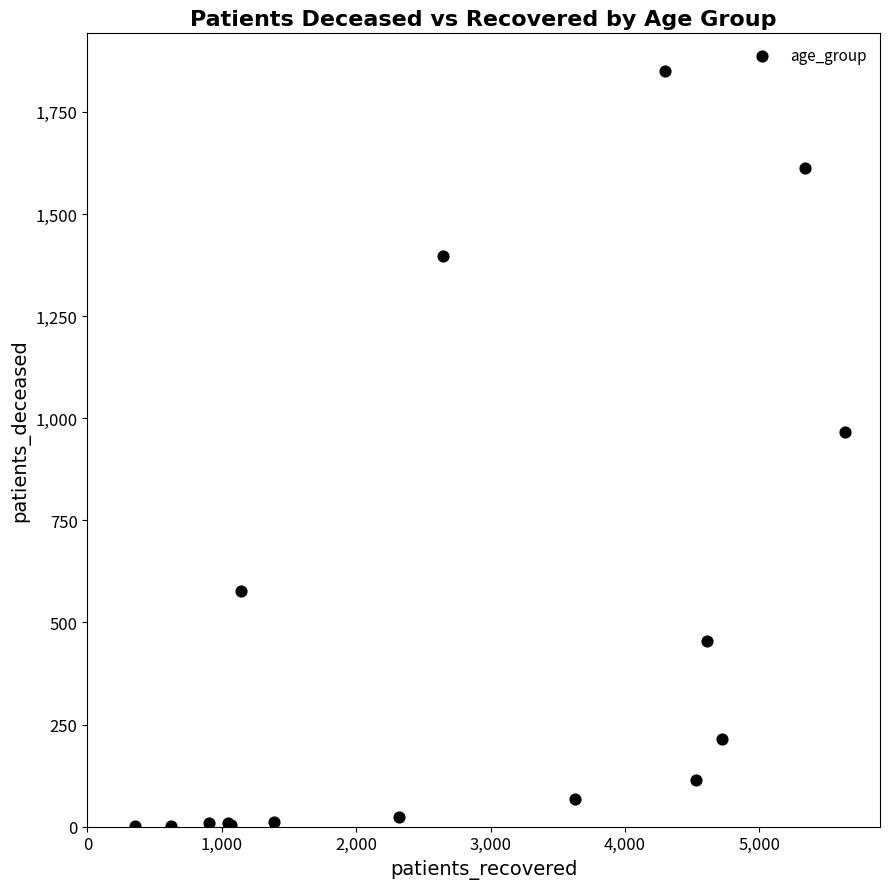

What Y value in the scatter plot is closest to 925?

966